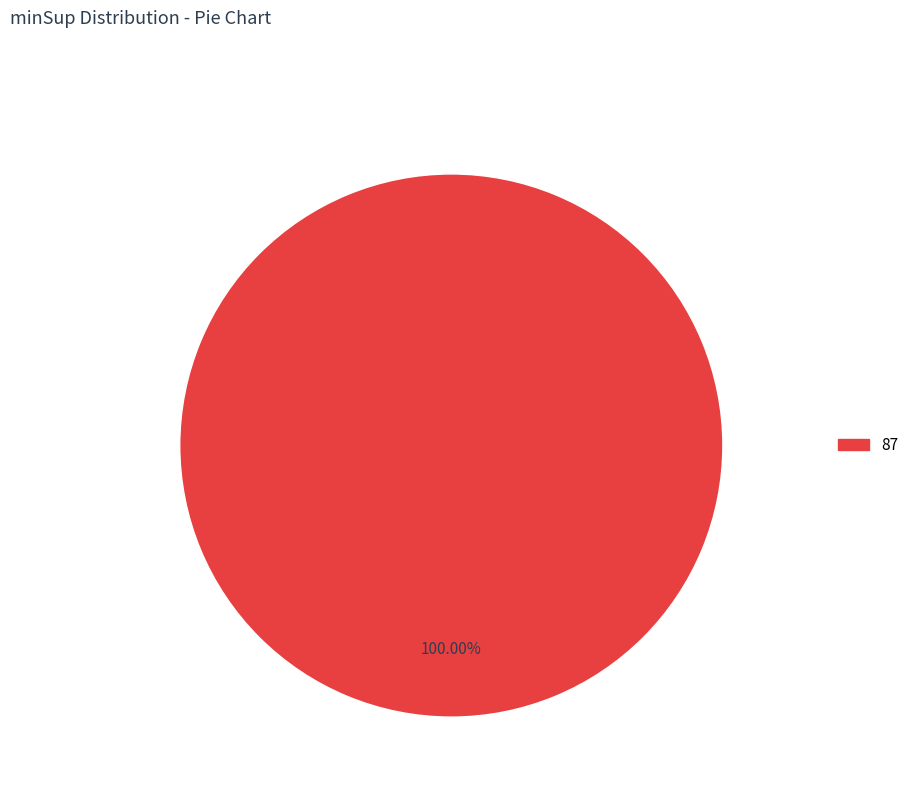

Is there any slice that represents more than half of the pie?

Yes